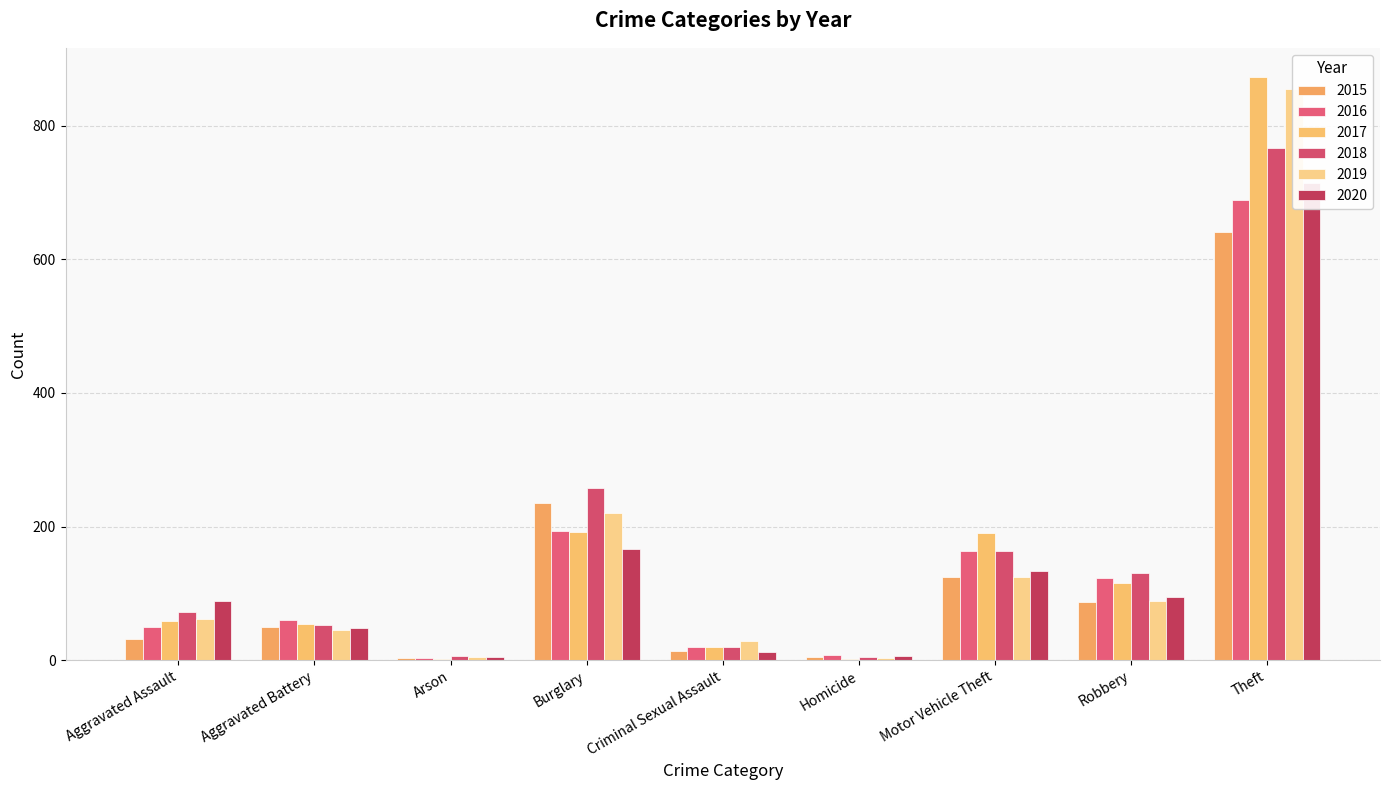

Count the number of data series in this chart.

6